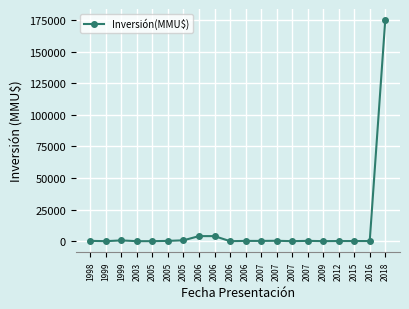

Is this an area chart (filled region under the line)?

No